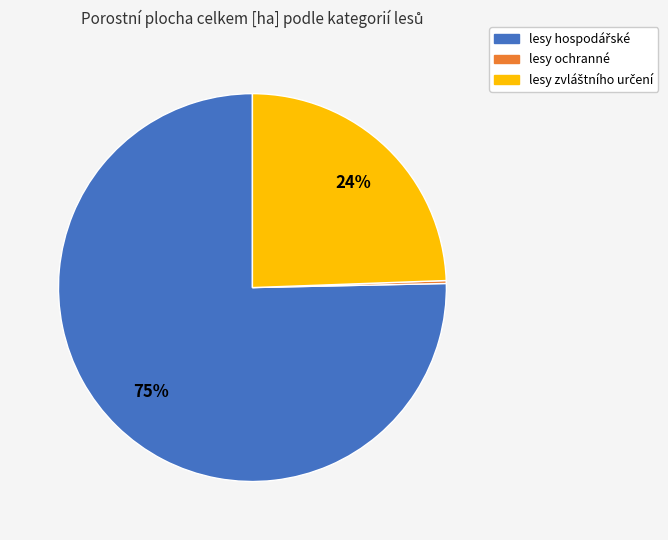

Does any single category account for the majority?

Yes